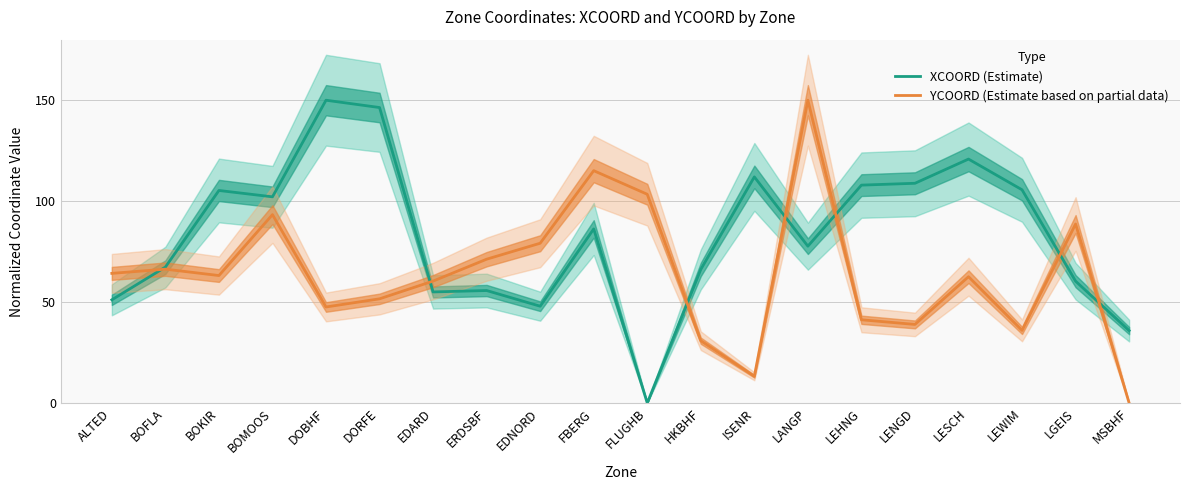

What is the difference between the XCOORD (Estimate) values at LESCH and EDNORD?

72.9